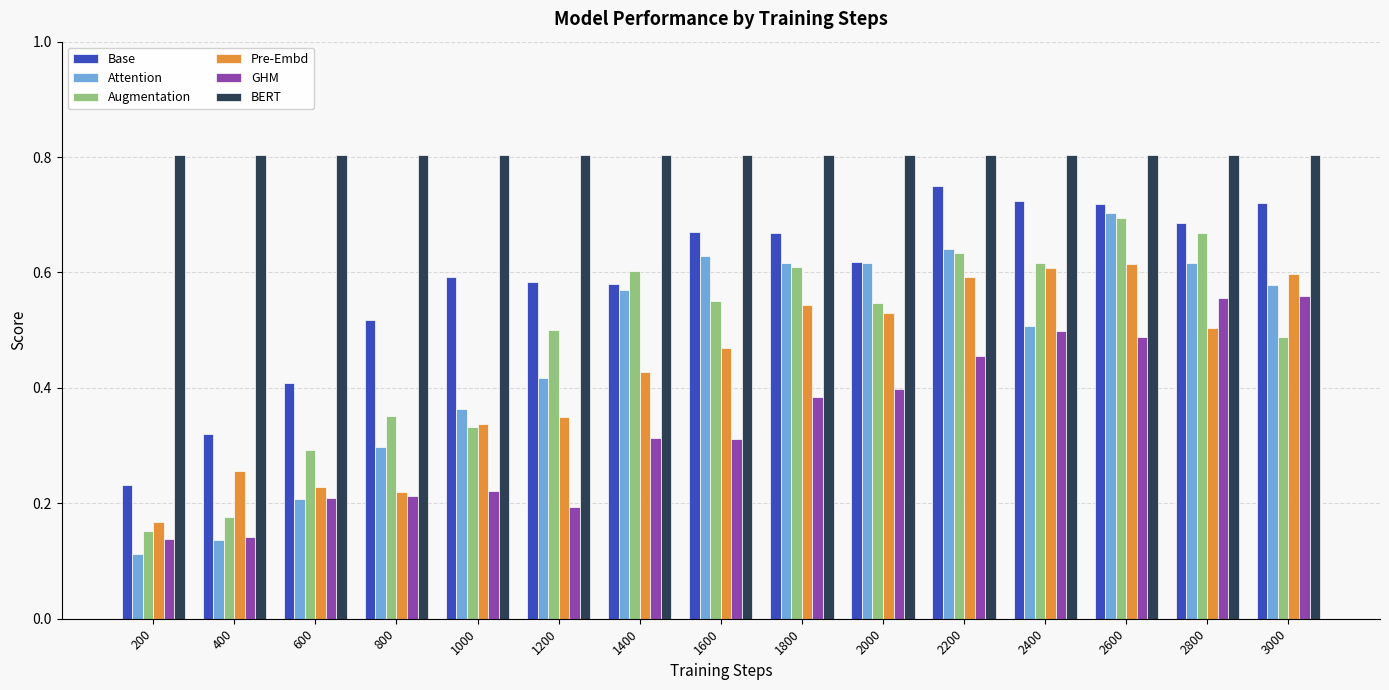

At which category is the sum across all series the highest?

2600